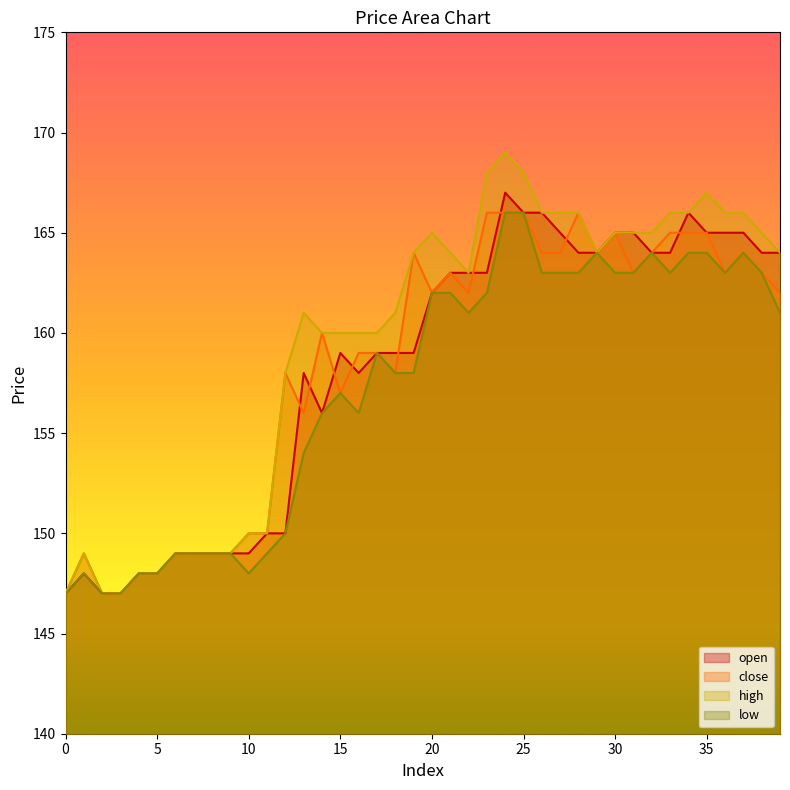

The value of close at 30 is 165. True or false?

True